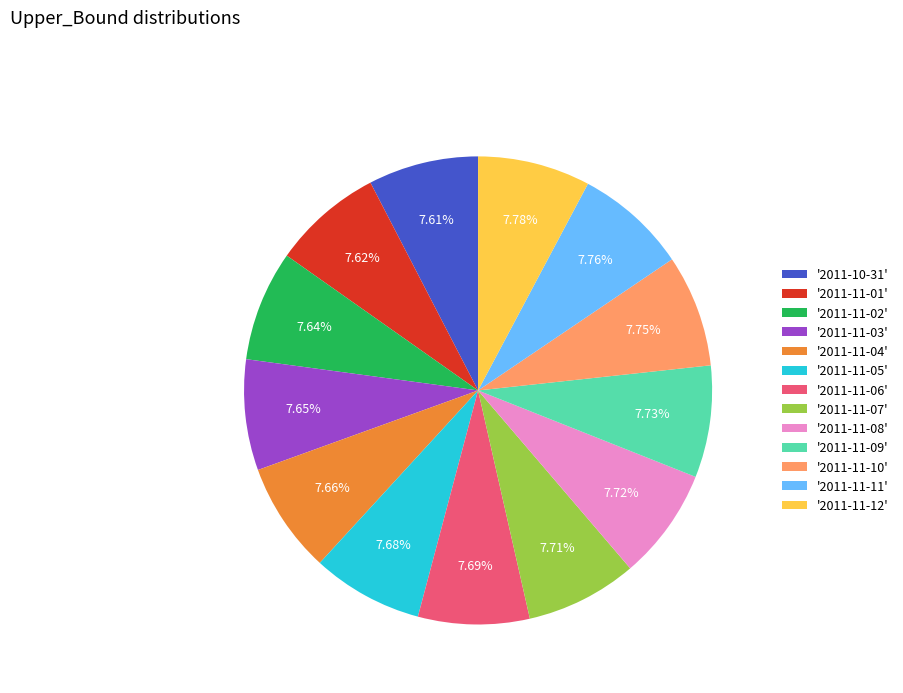

How many slices are in this pie chart?

13